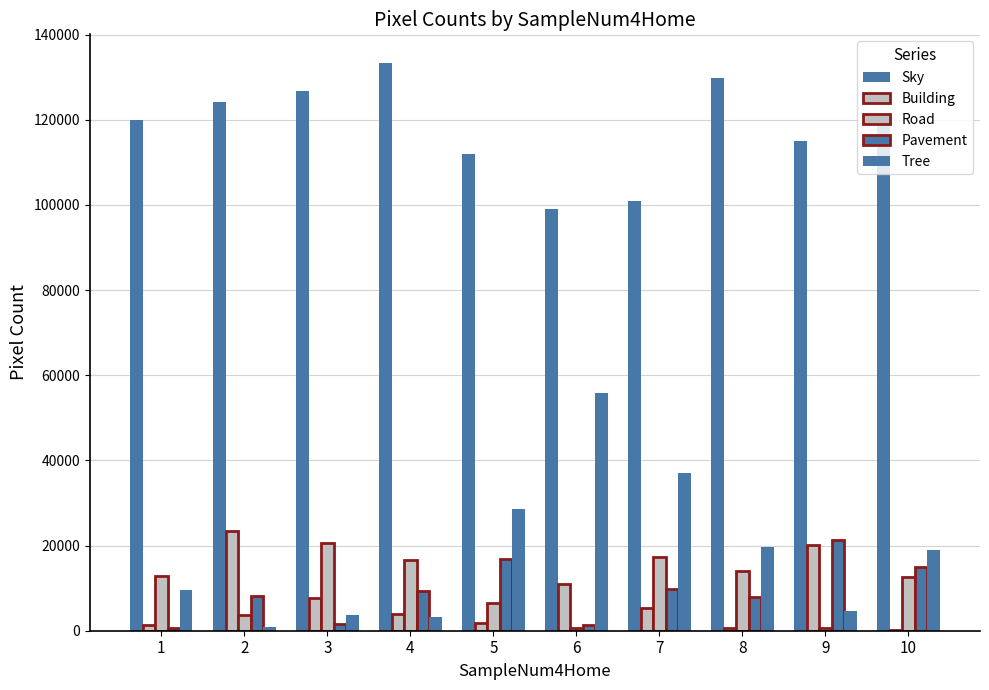

Which series has the widest spread of values?

Tree